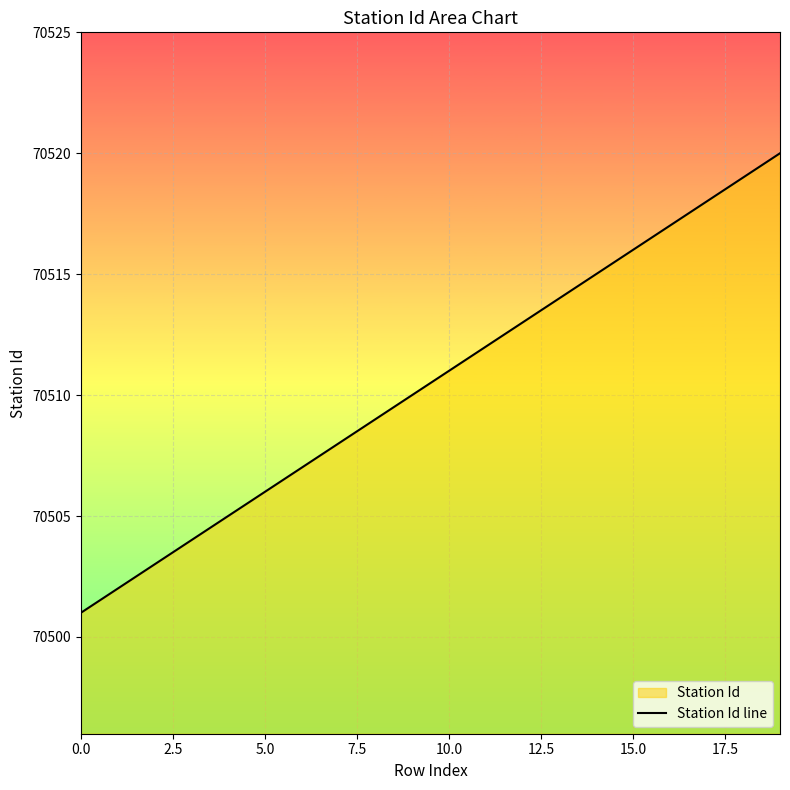

What is the maximum value shown in the chart?

70520